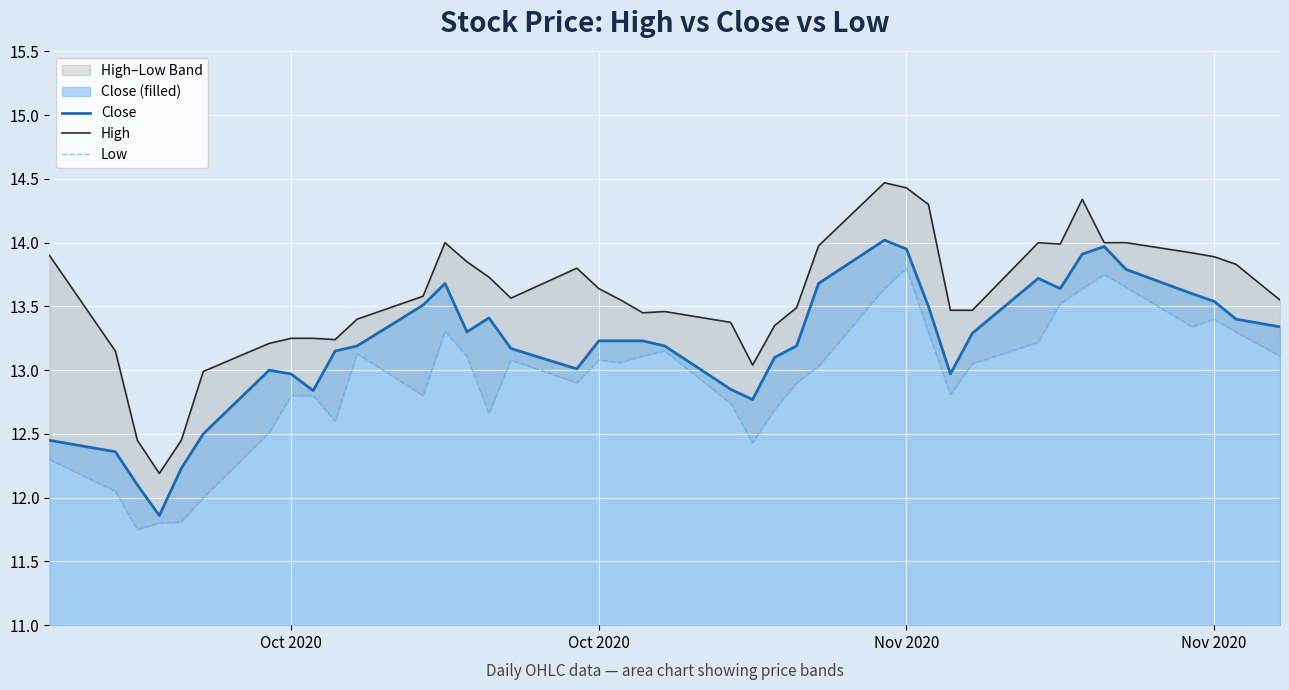

True or false: Close and Low cross at least once.

False